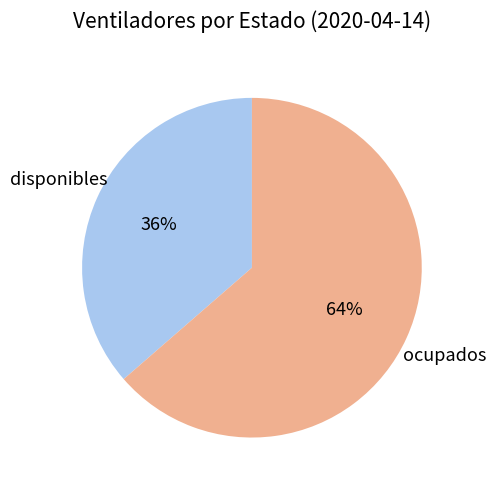

Does any single category account for the majority?

Yes